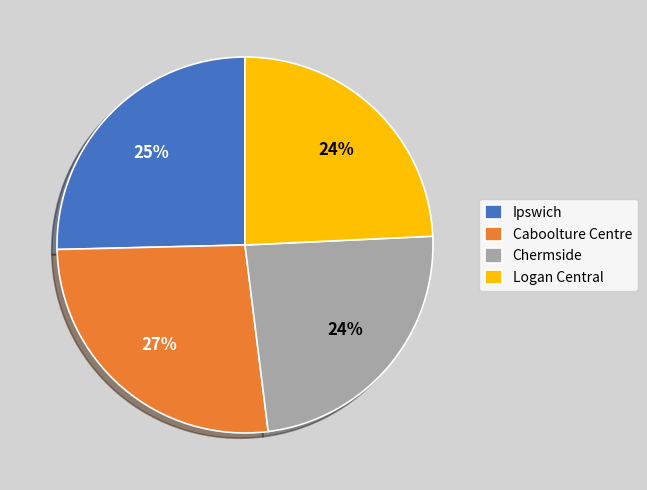

To the nearest percent, what is the difference between the largest and smallest slice percentages?

3%